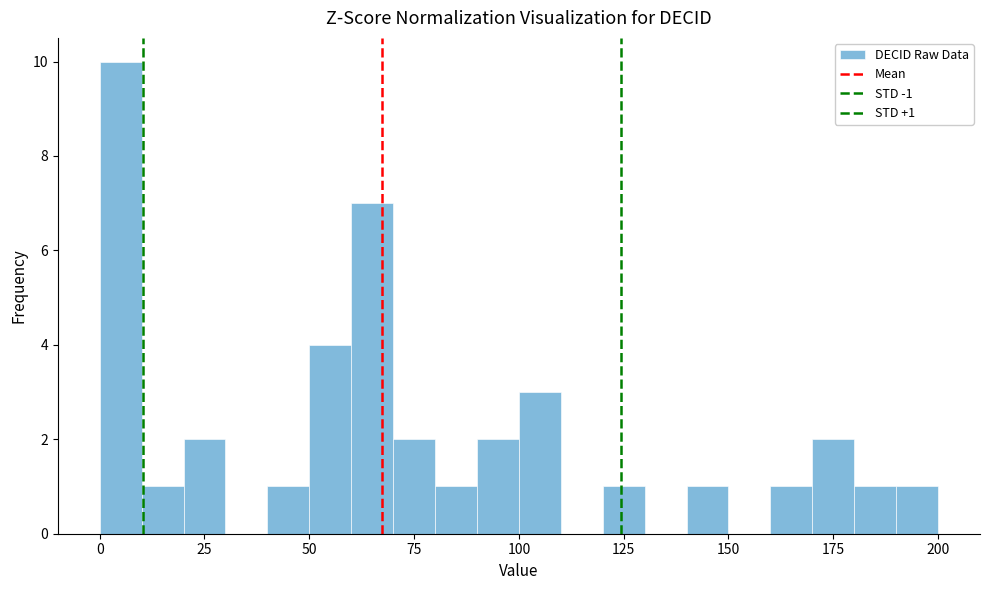

Around what value on the x-axis is the tallest bar? Give the approximate position of its centre, as read against the axis.

5